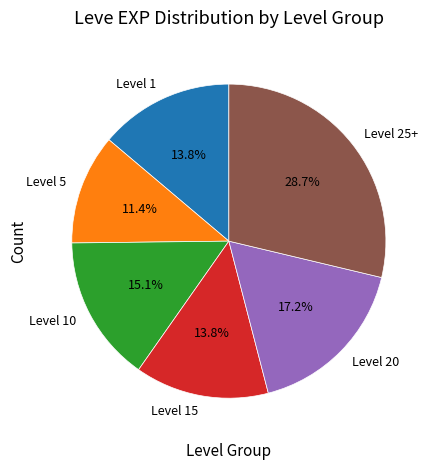

What is the total percentage of Level 15 and Level 25+?

42.5%